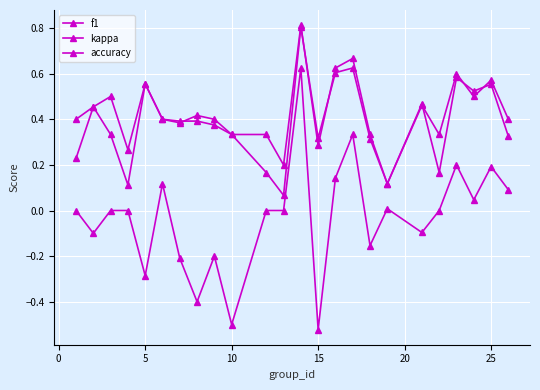

How many distinct data groups are displayed?

3